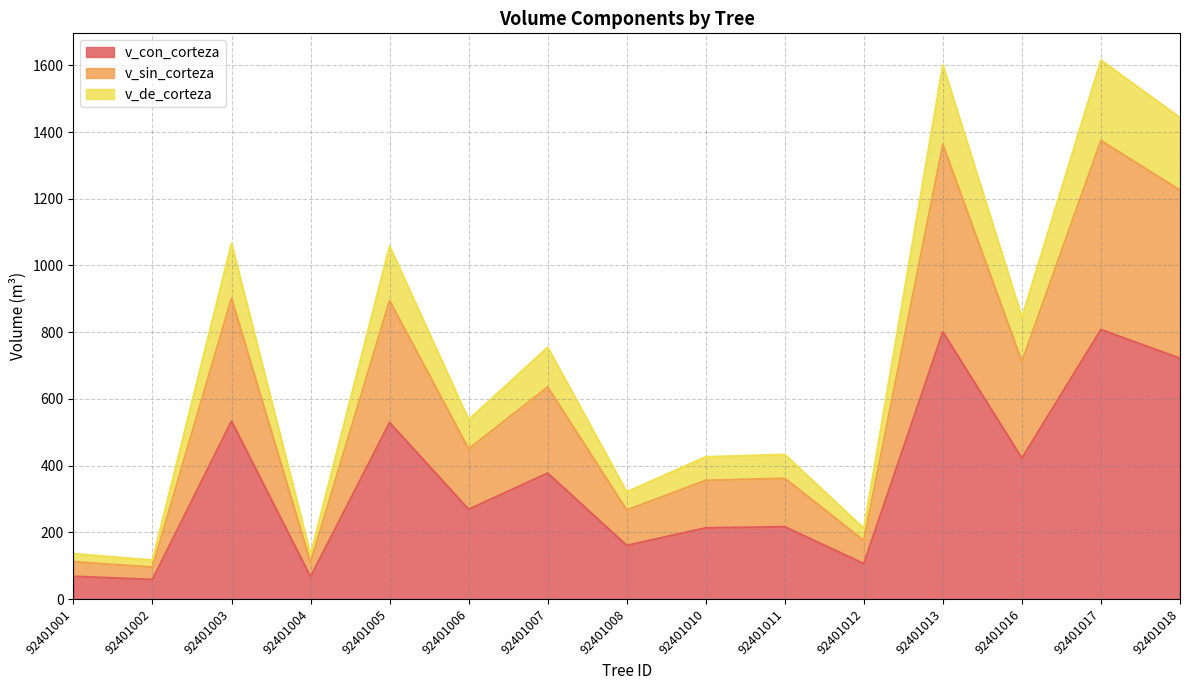

Between 92401011 and 92401016, which series saw the biggest shift?

v_de_corteza